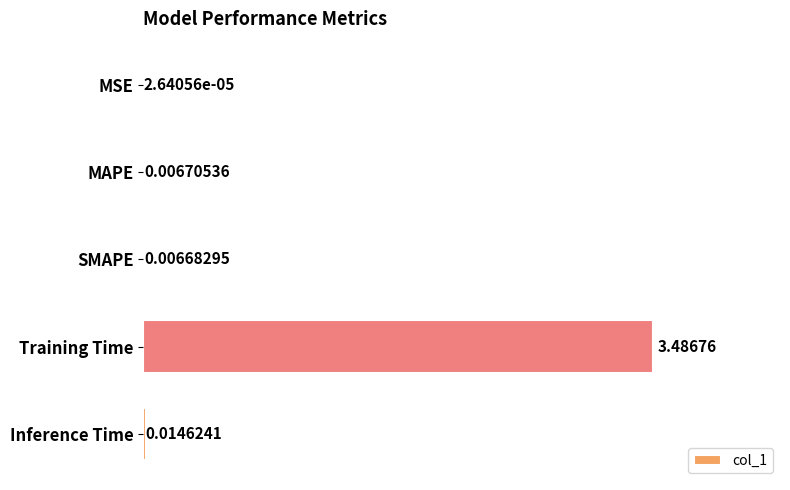

At which category does the chart reach its peak across all series?

Training Time